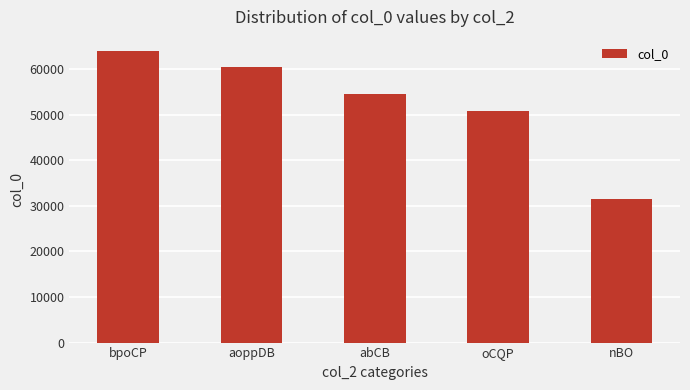

Reading left to right, transcribe all the data shown in this chart.

bpoCP=63860	aoppDB=60470	abCB=54630	oCQP=50840	nBO=31400